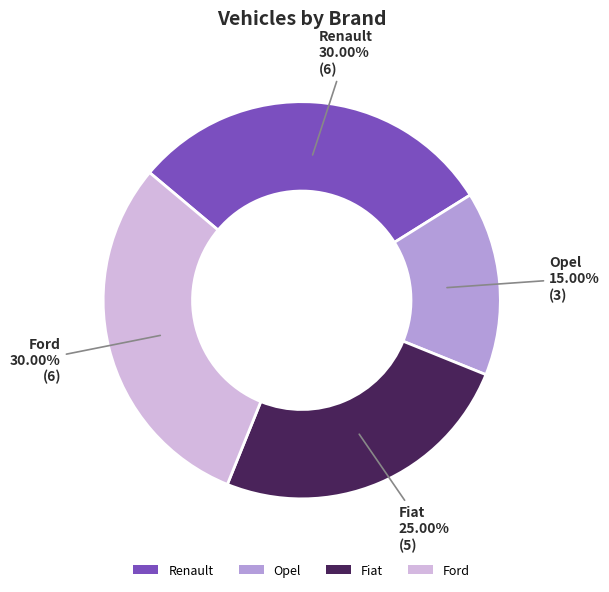

How many segments does this pie chart have?

4